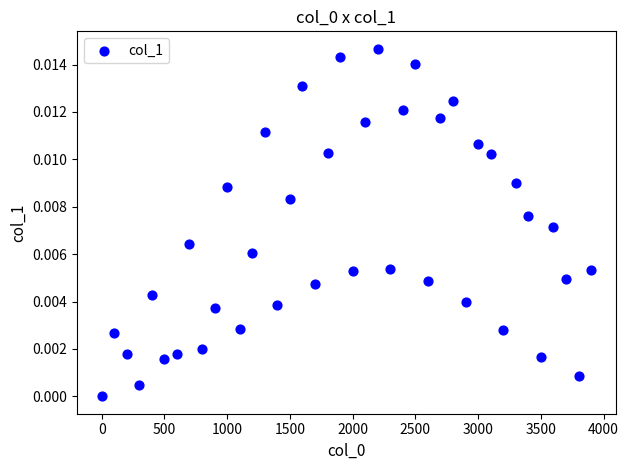

What is the range of X values (max minus min)?

3900.0